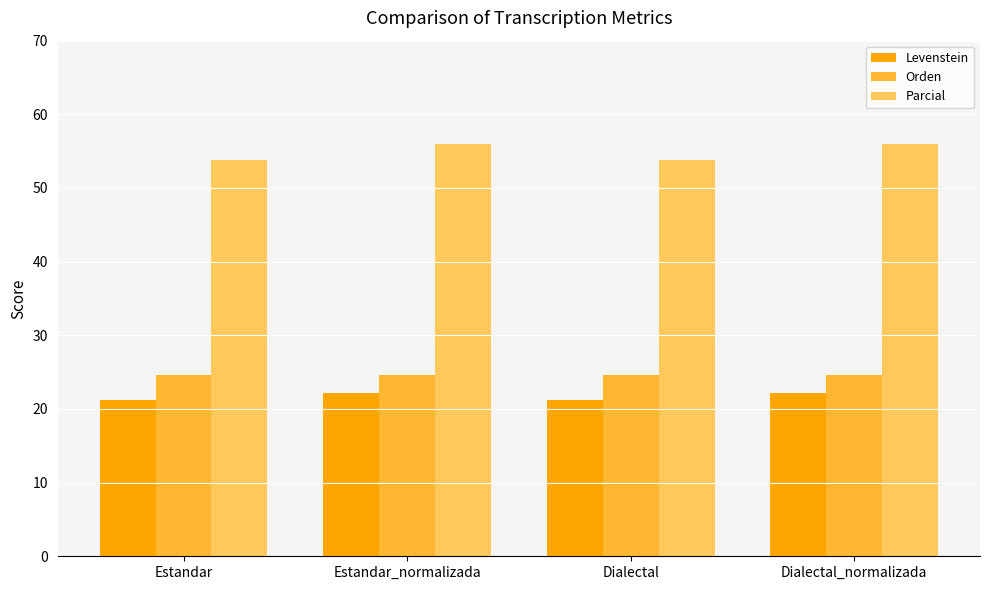

What is the label of the 1st bar from the right?

Dialectal_normalizada